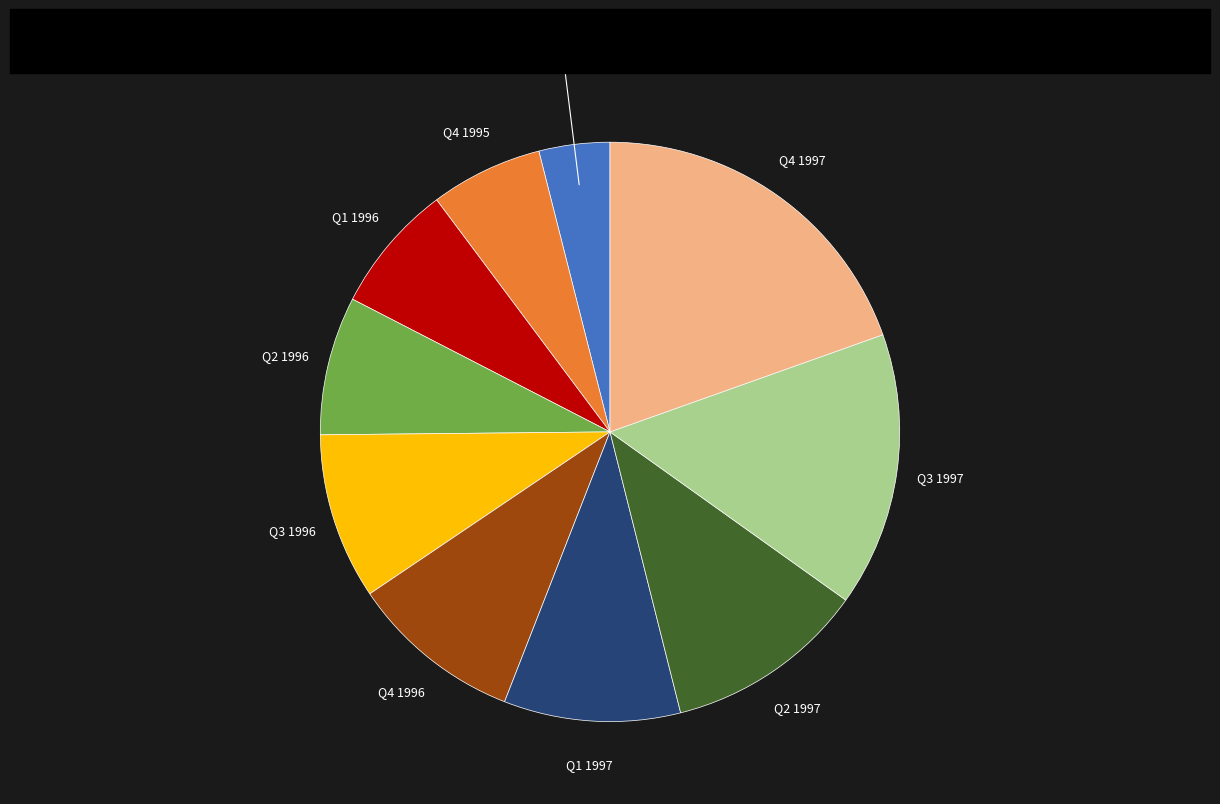

Is there a majority slice in this chart?

No